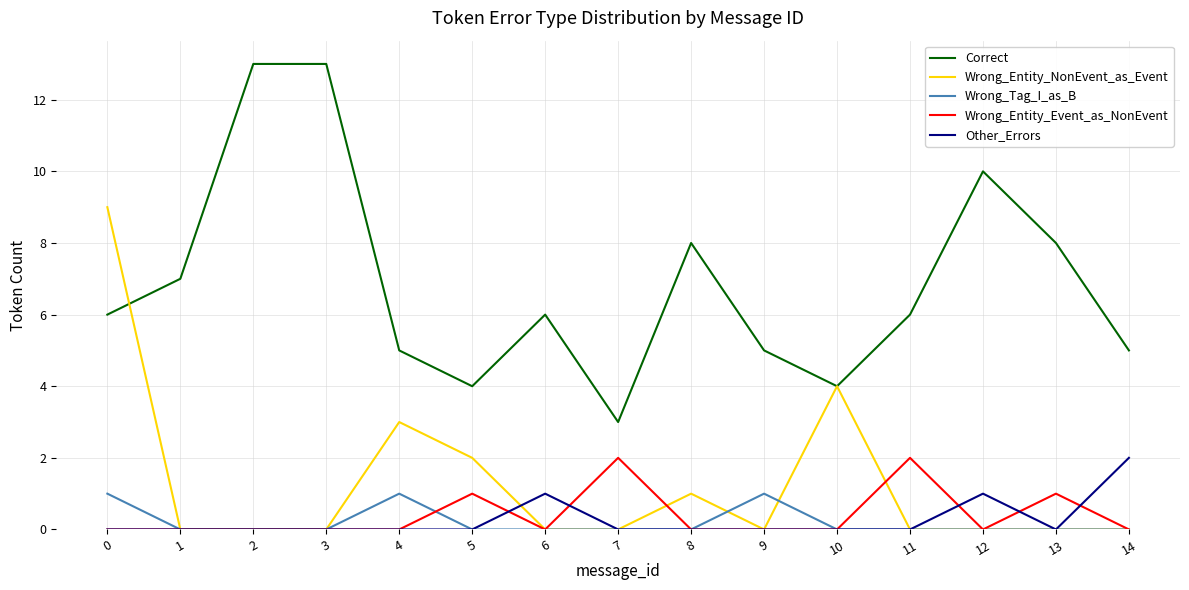

What is the greatest value displayed?

13